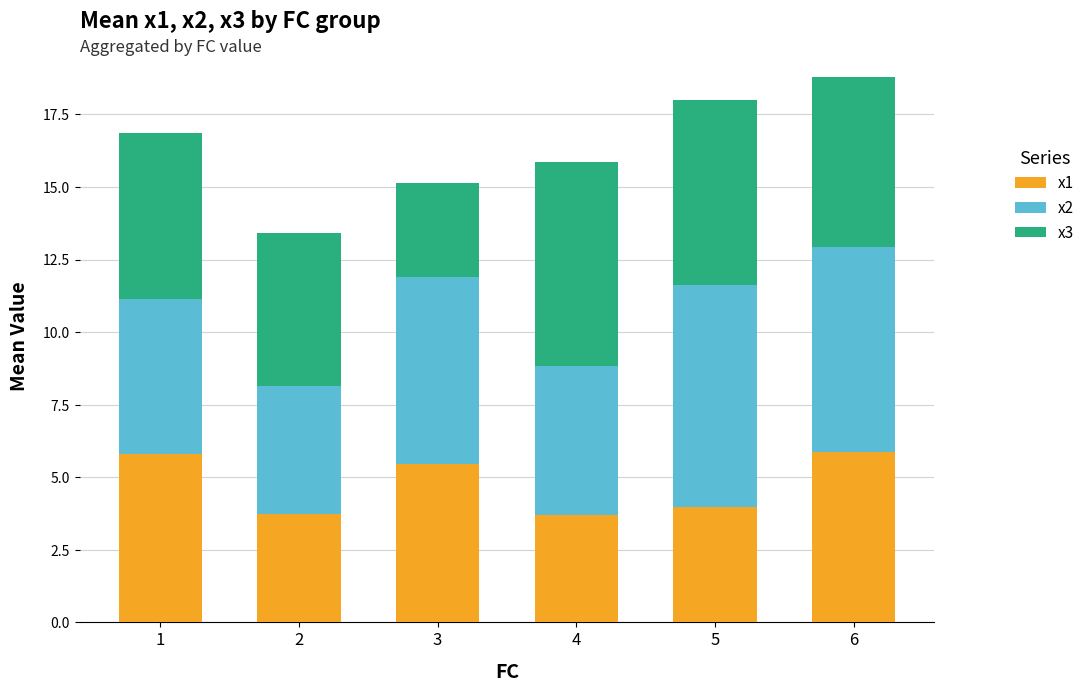

What is the total value across all series at 4?

15.9